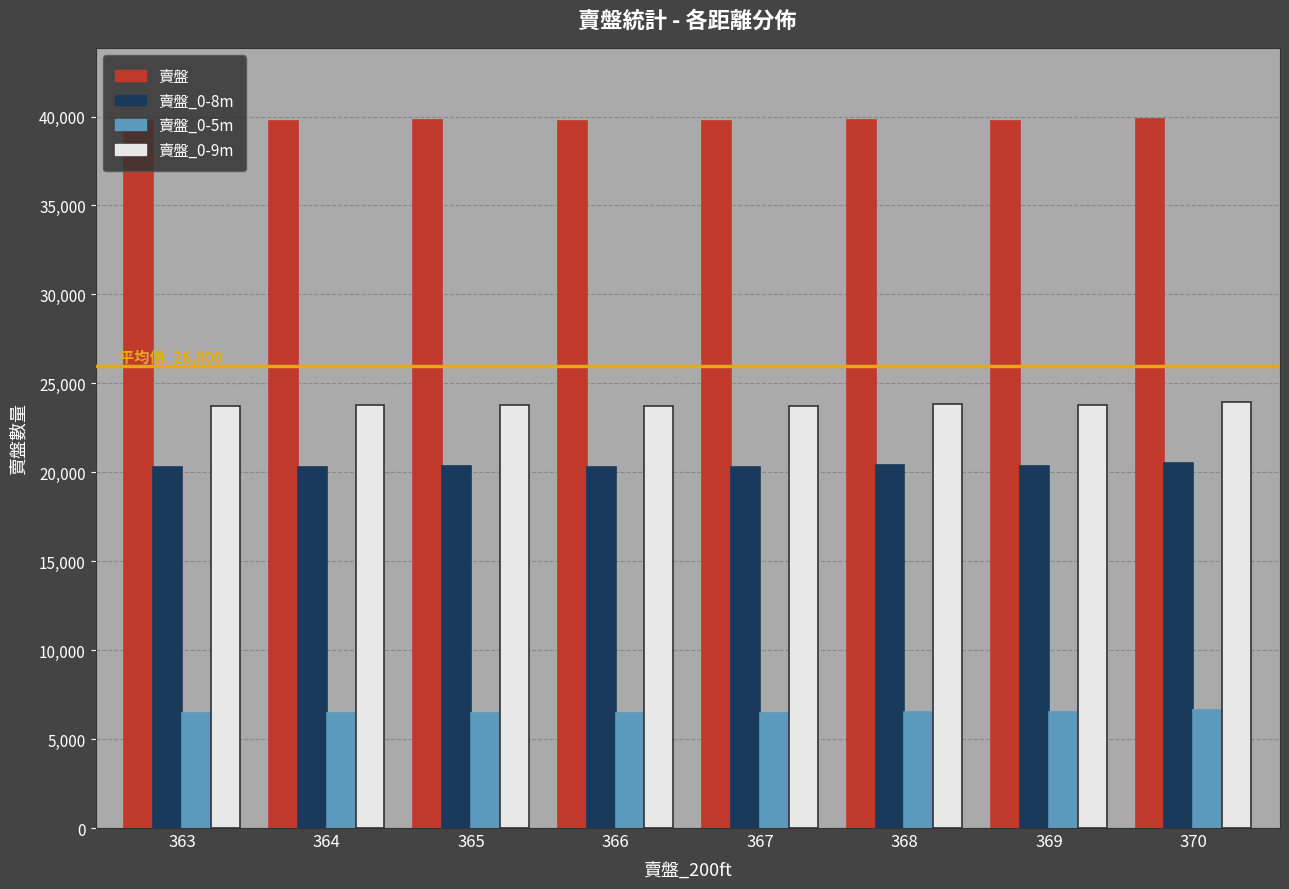

At 370, list the series in order from largest to smallest.

賣盤, 賣盤_0-9m, 賣盤_0-8m, 賣盤_0-5m